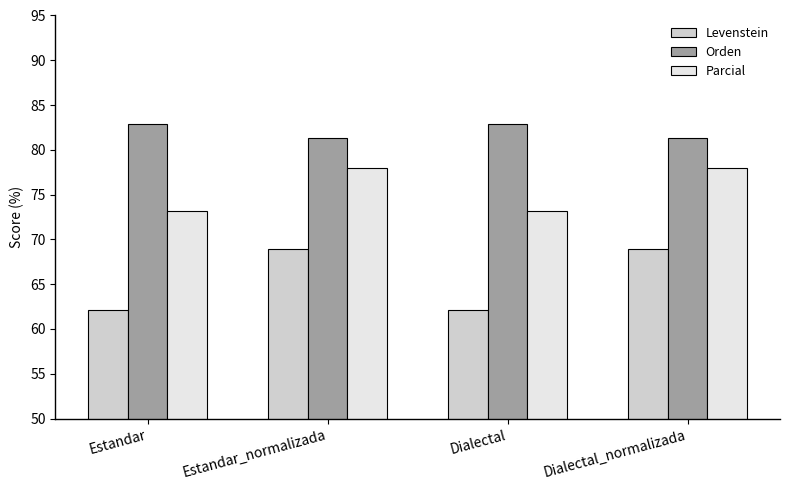

Which series has the widest spread of values?

Levenstein